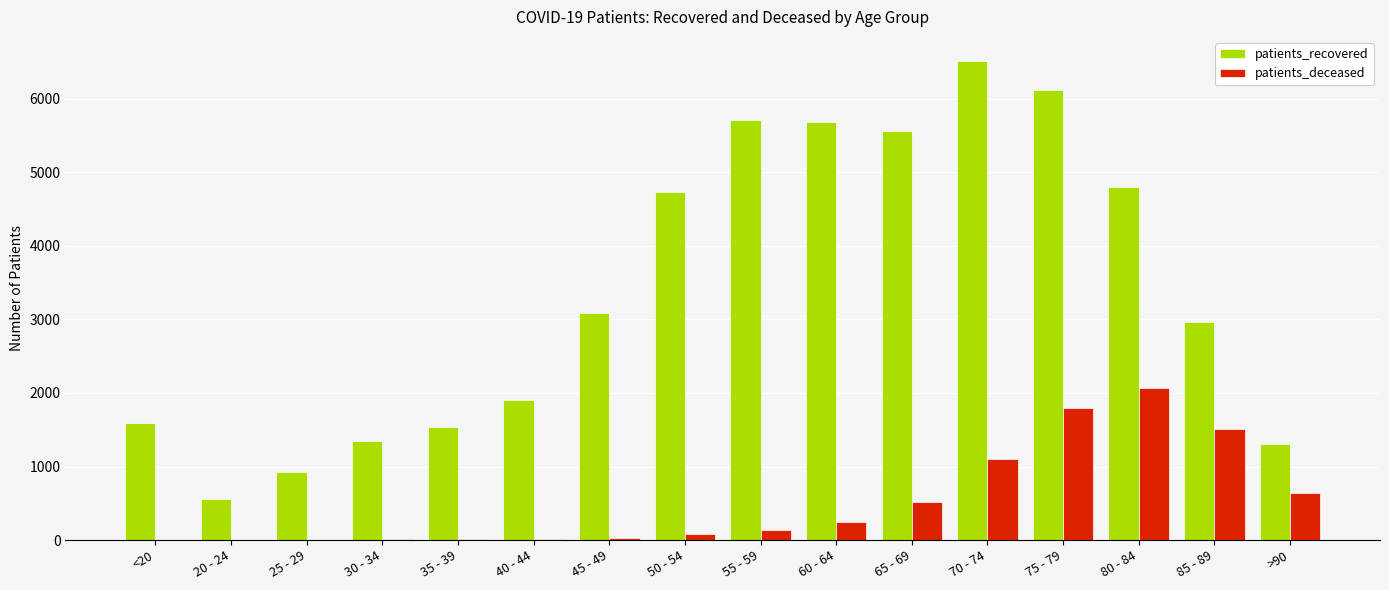

At which category is the sum across all series the highest?

75 - 79